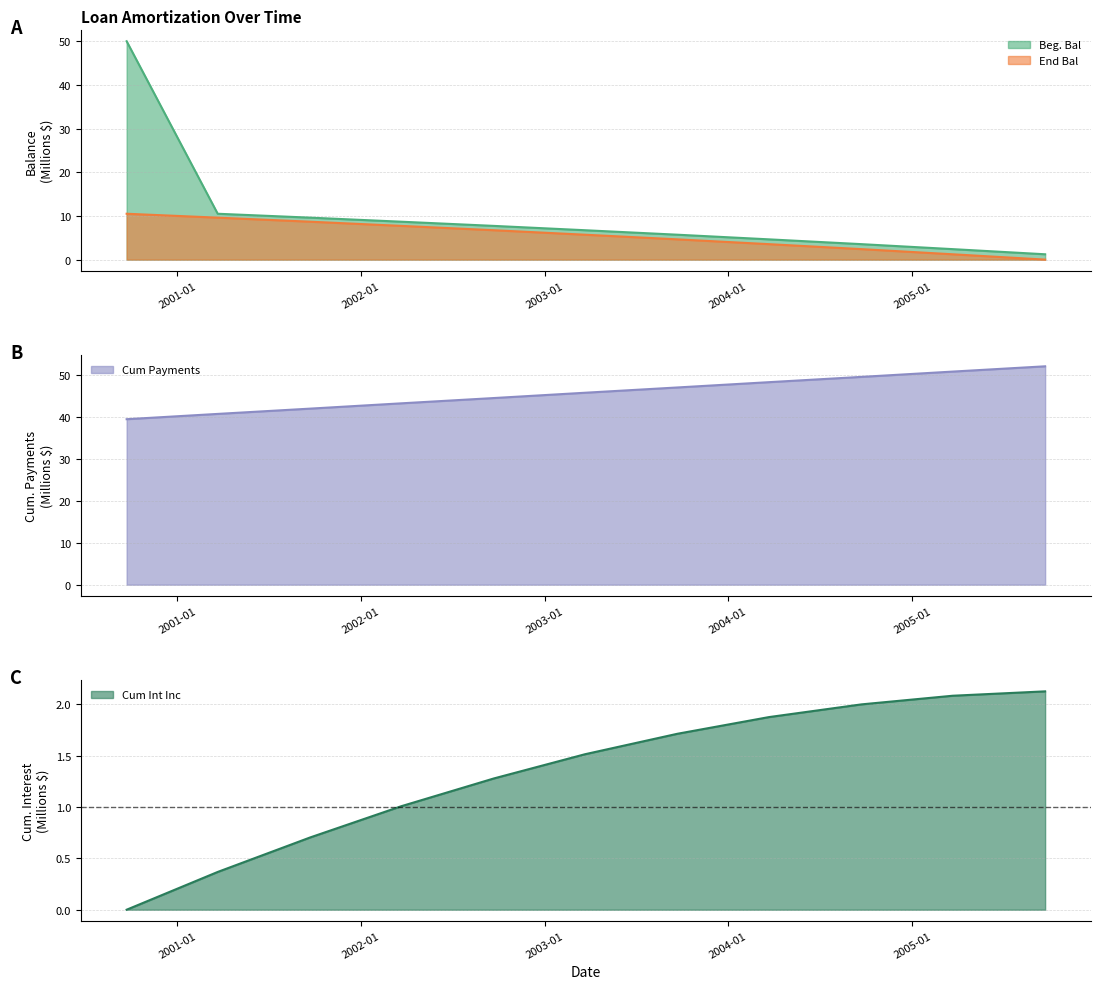

What is the value of the Cum Payments point at the 4th from the left?

43.3